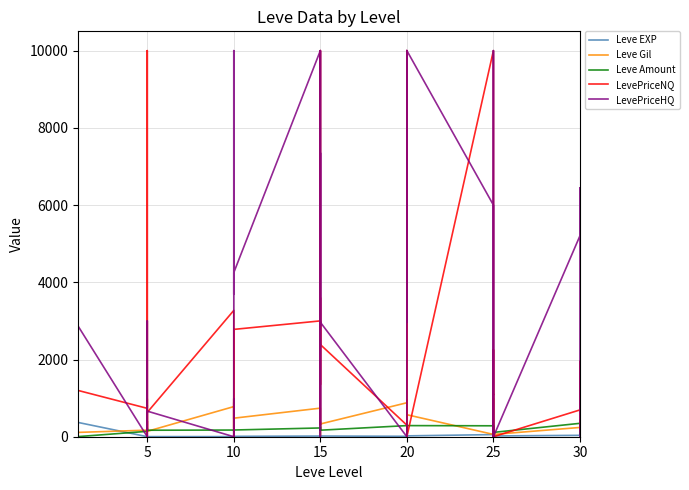

Where is Leve EXP nearest to the value 450?

15